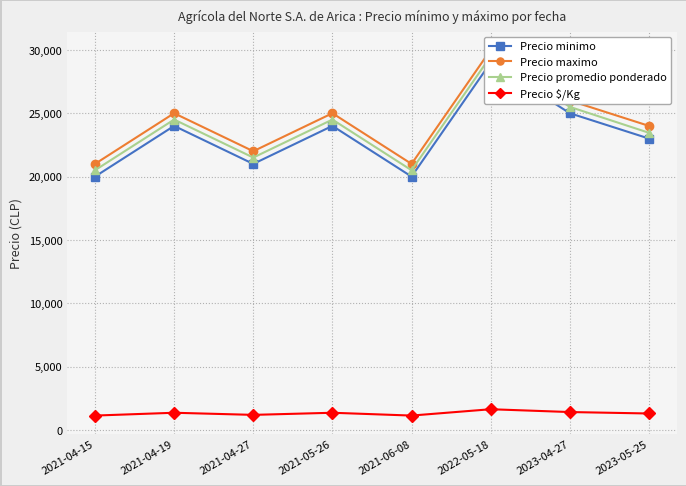

How many interior local peaks does the Precio promedio ponderado series have?

3